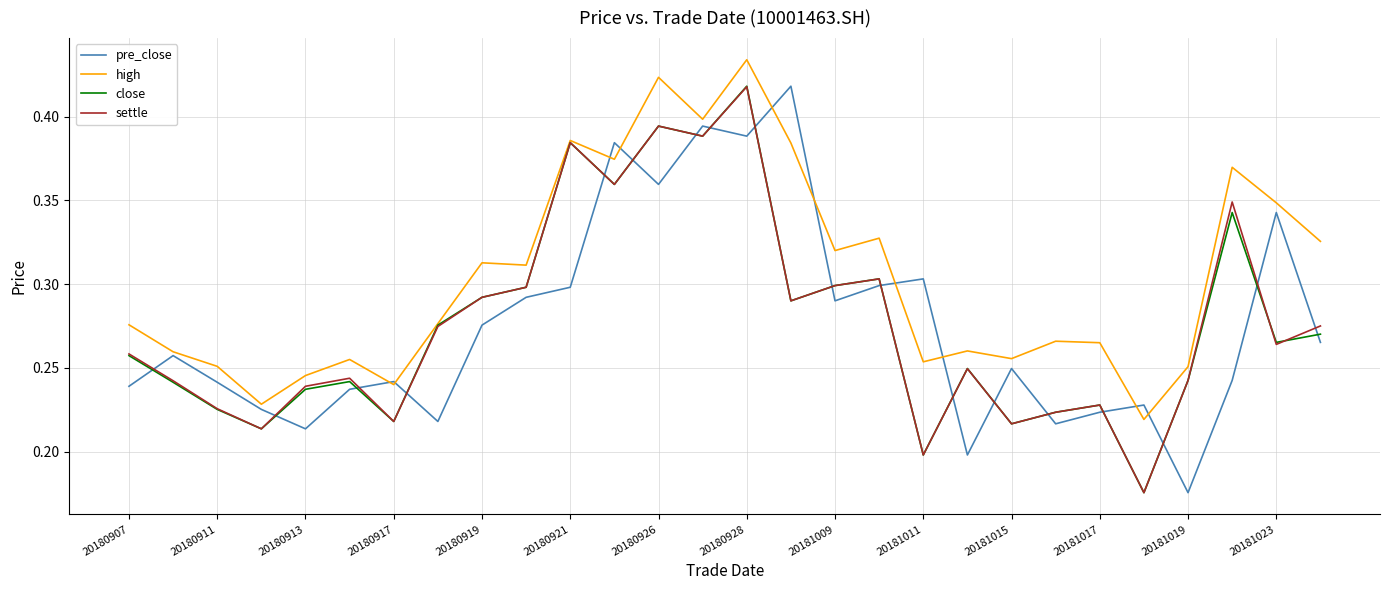

Which series has the largest total across all categories?

high